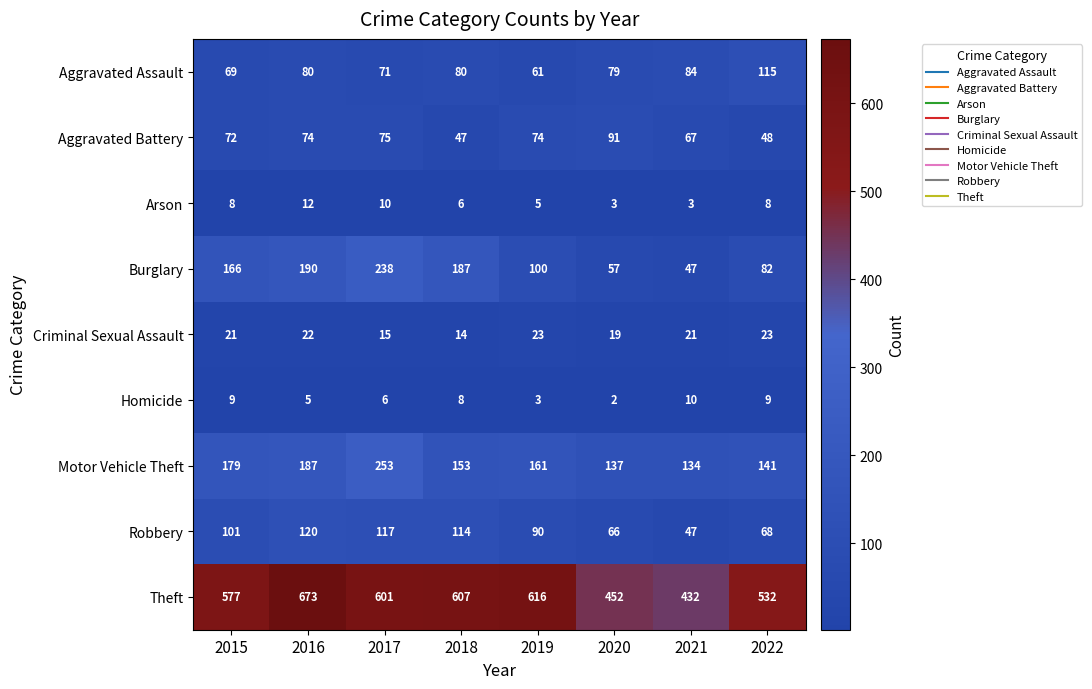

Rank the series at 2015 from lowest to highest value.

Arson, Homicide, Criminal Sexual Assault, Aggravated Assault, Aggravated Battery, Robbery, Burglary, Motor Vehicle Theft, Theft